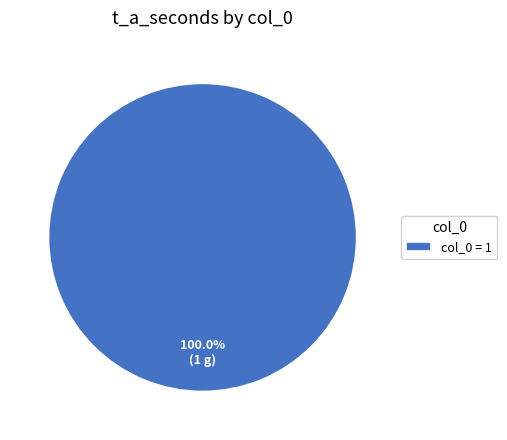

Is there a majority slice in this chart?

Yes